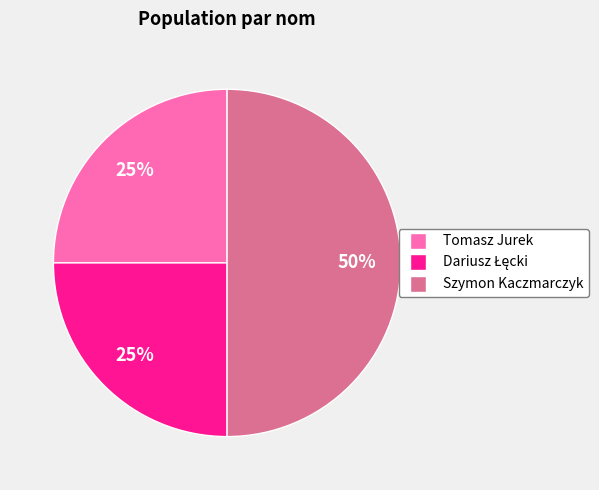

To the nearest percent, what portion does Szymon Kaczmarczyk represent?

50%